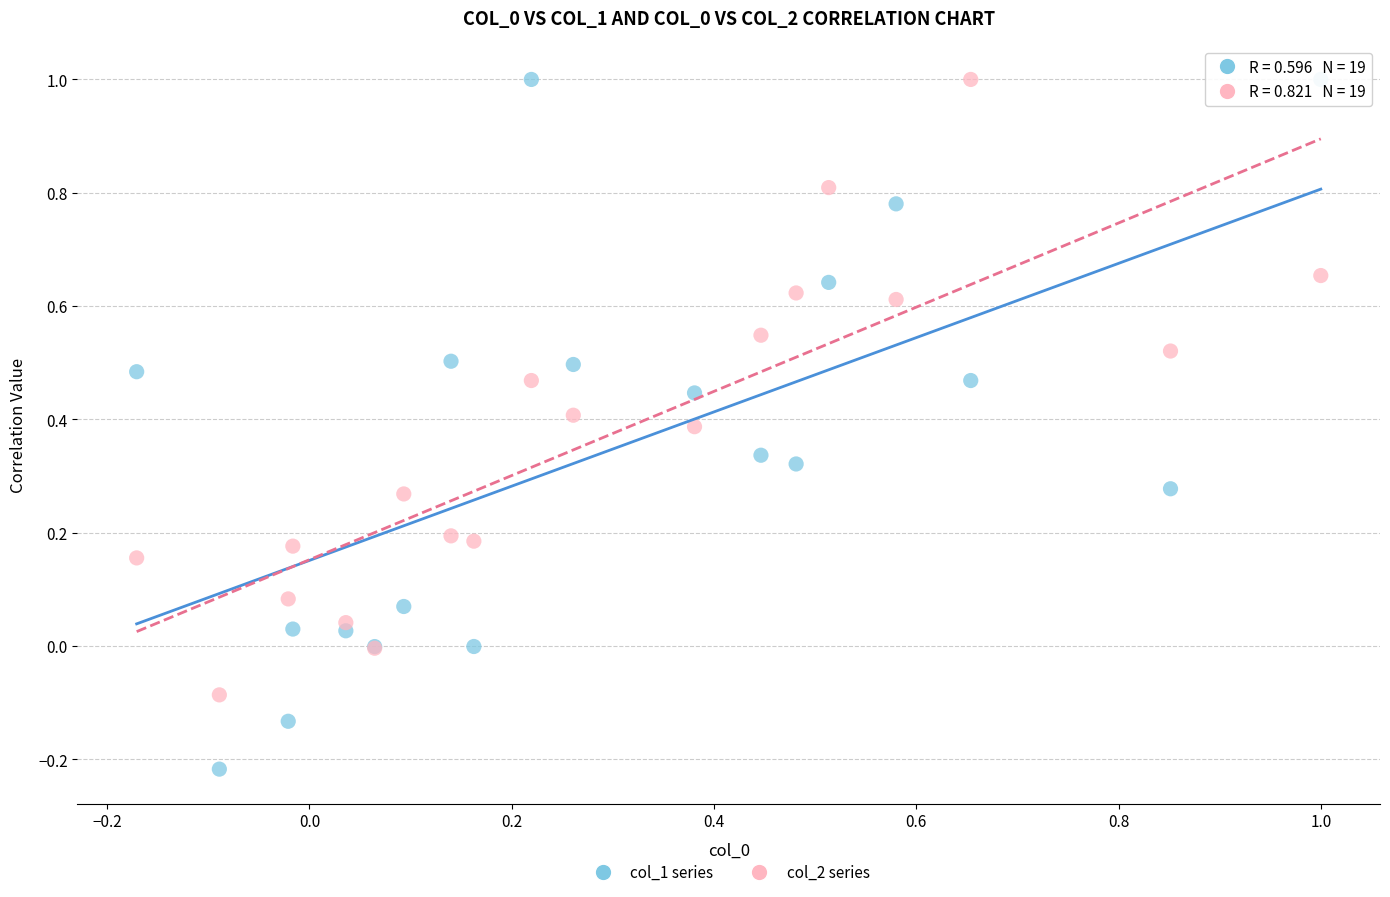

What are all the series names shown in the legend?

col_1 series, col_2 series